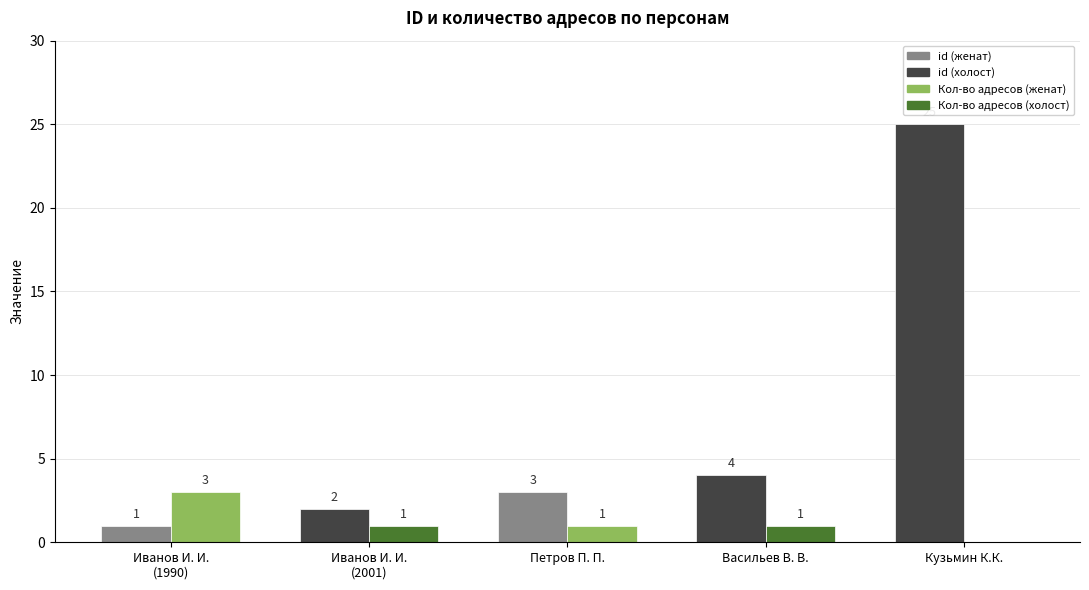

How many series are shown in this chart?

2